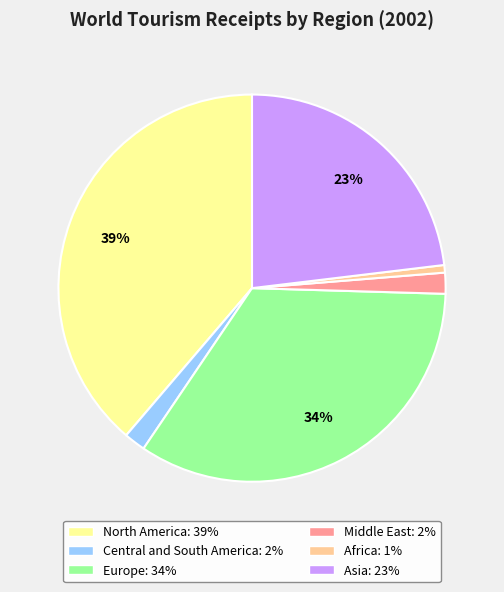

To the nearest percent, what portion does Middle East represent?

2%